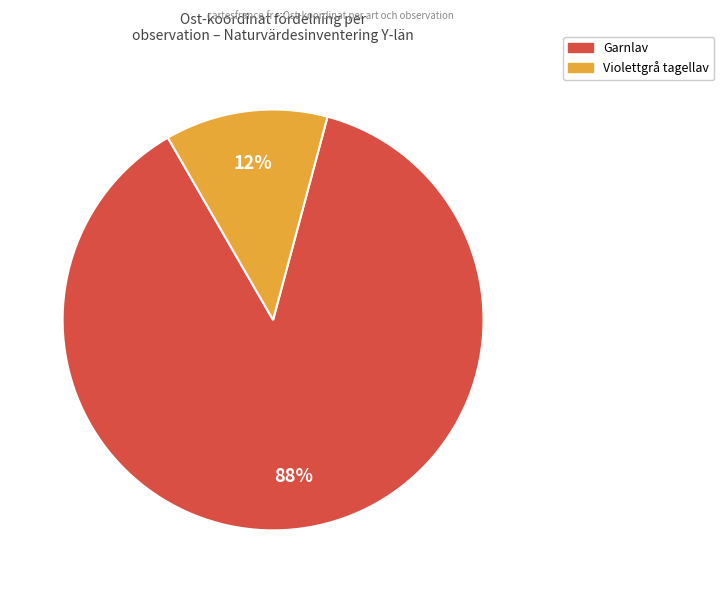

Is there any slice that represents more than half of the pie?

Yes